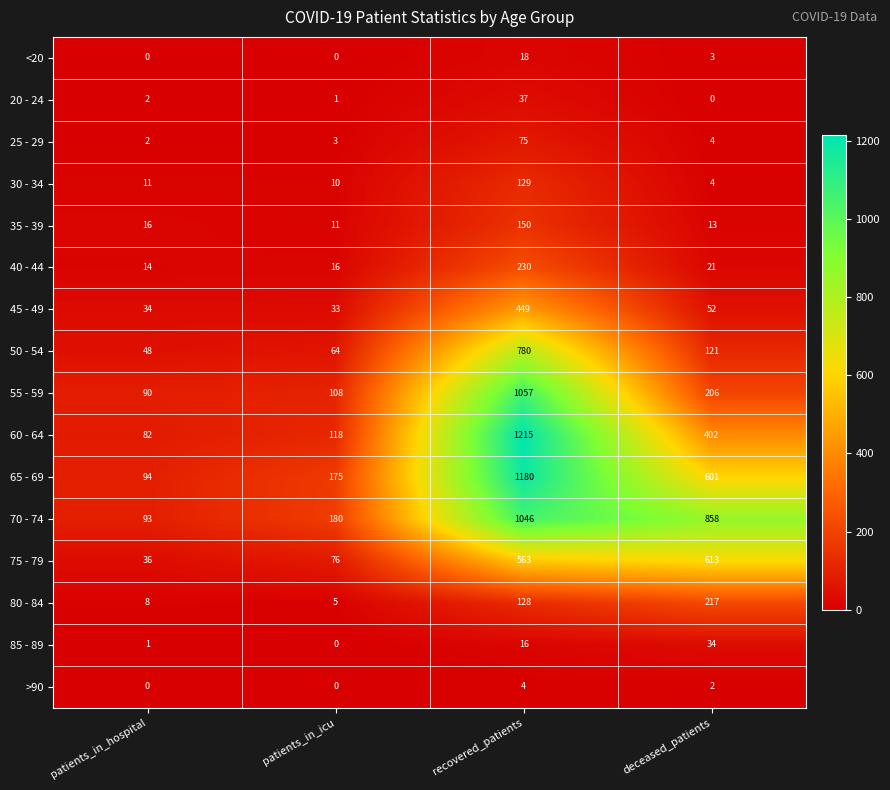

What is the total value across all series at deceased_patients?

3151